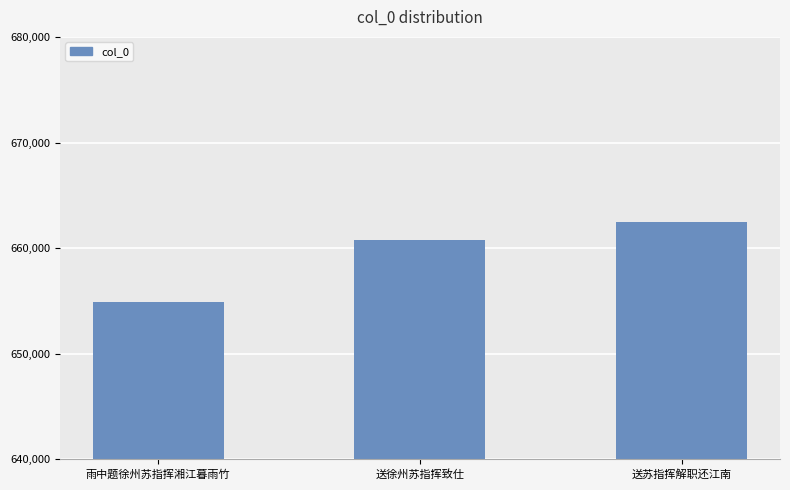

Does the chart contain stacked bars?

No